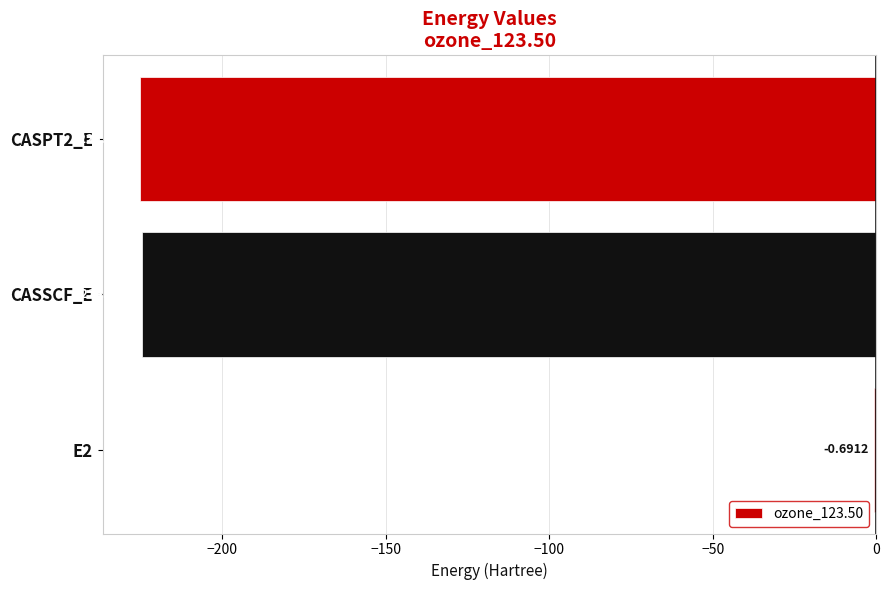

Where is the data nearest to the value -112?

E2